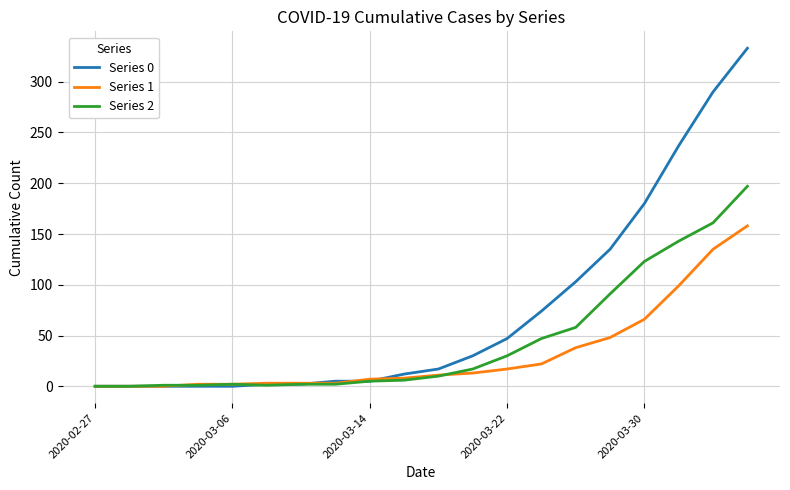

List the series in order of their overall mean, highest first.

Series 0, Series 2, Series 1